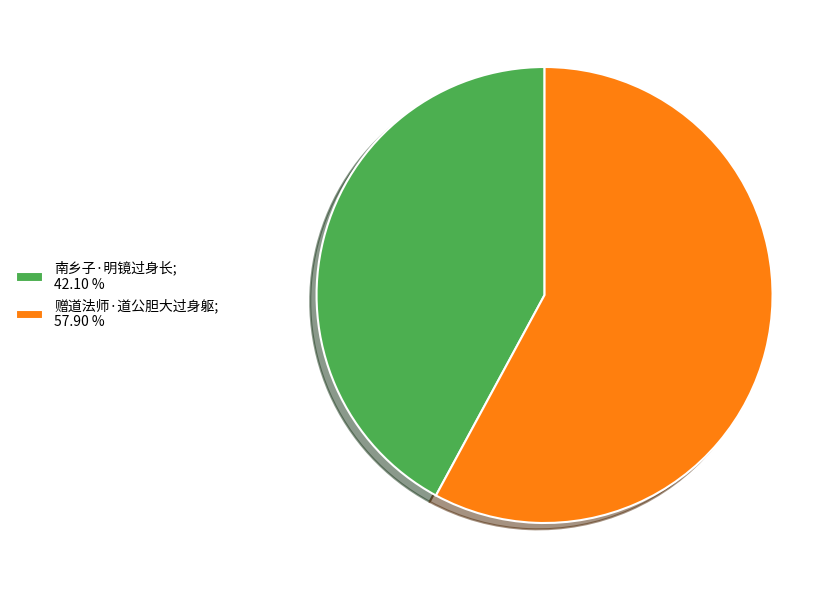

How many segments does this pie chart have?

2